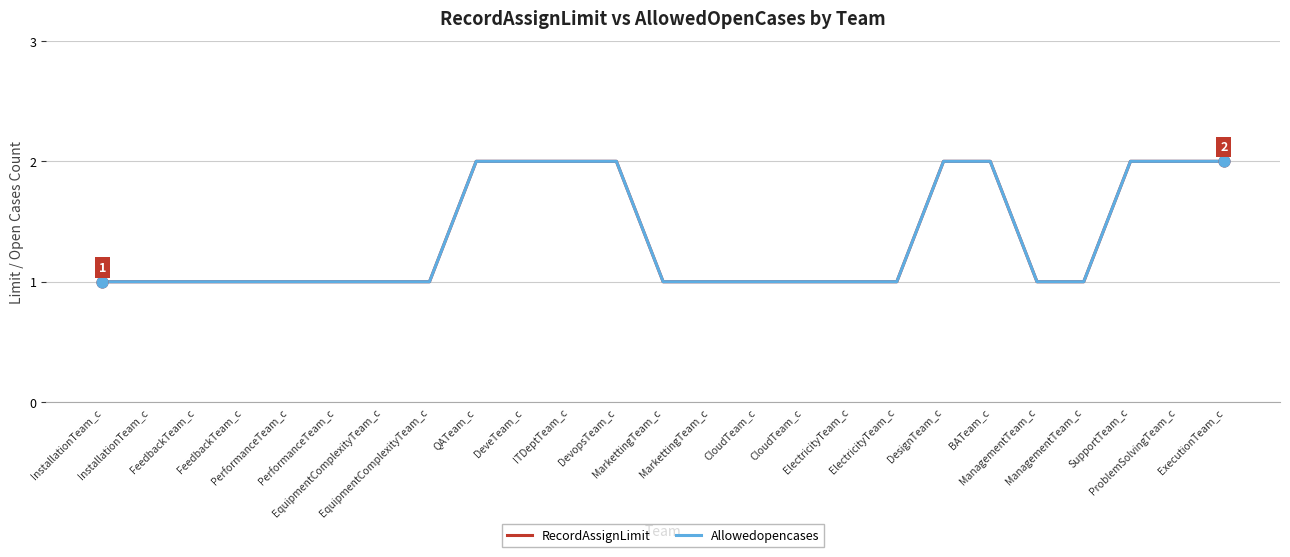

What is the total value across all series at ManagementTeam_c?

2